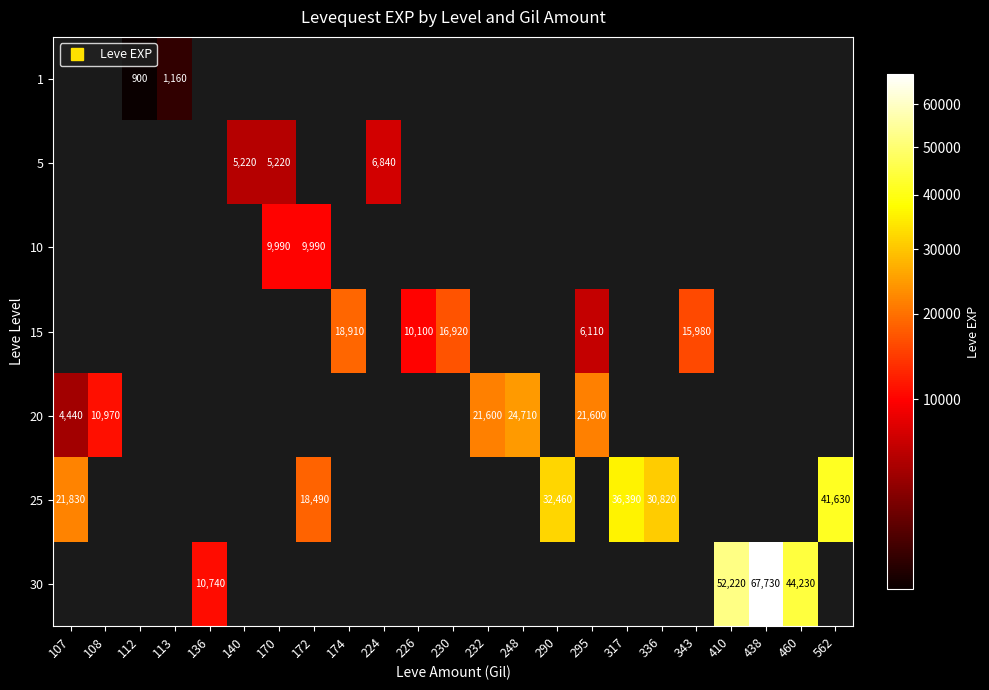

How many distinct data groups are displayed?

7